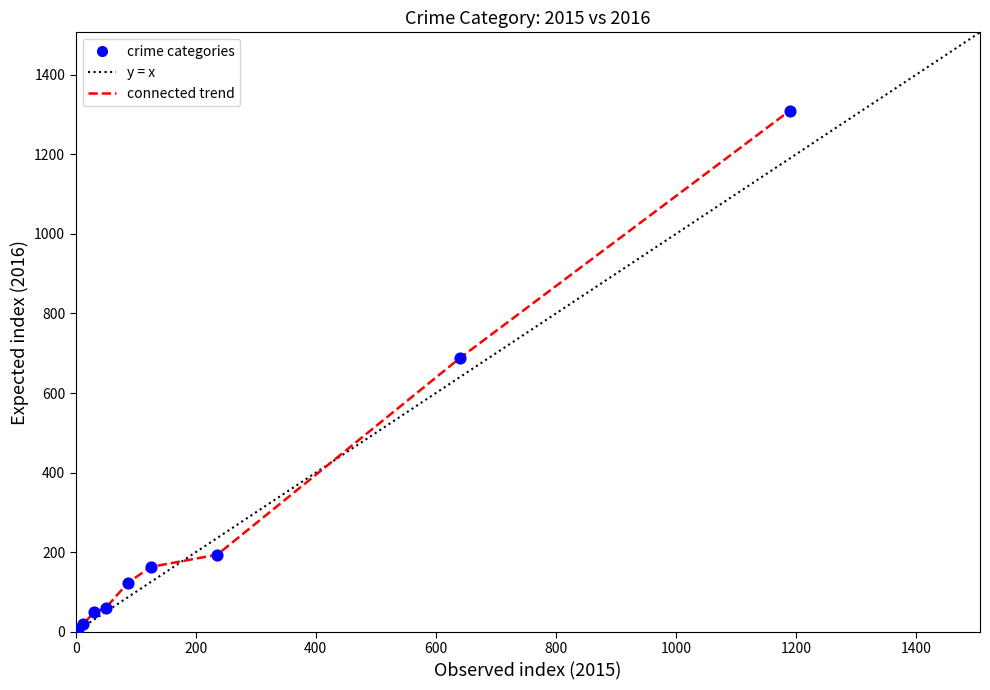

What Y value in the scatter plot is closest to 656?

689